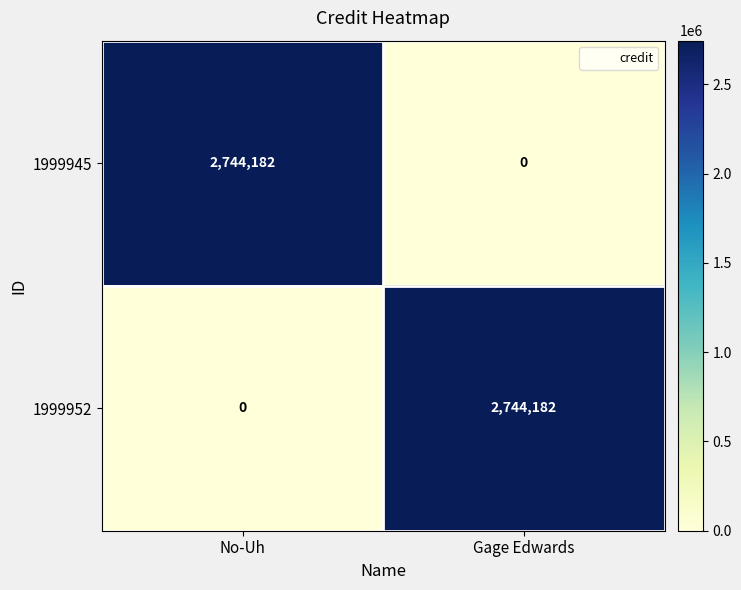

Is it true that 1999952 equals 1349779 at No-Uh?

False